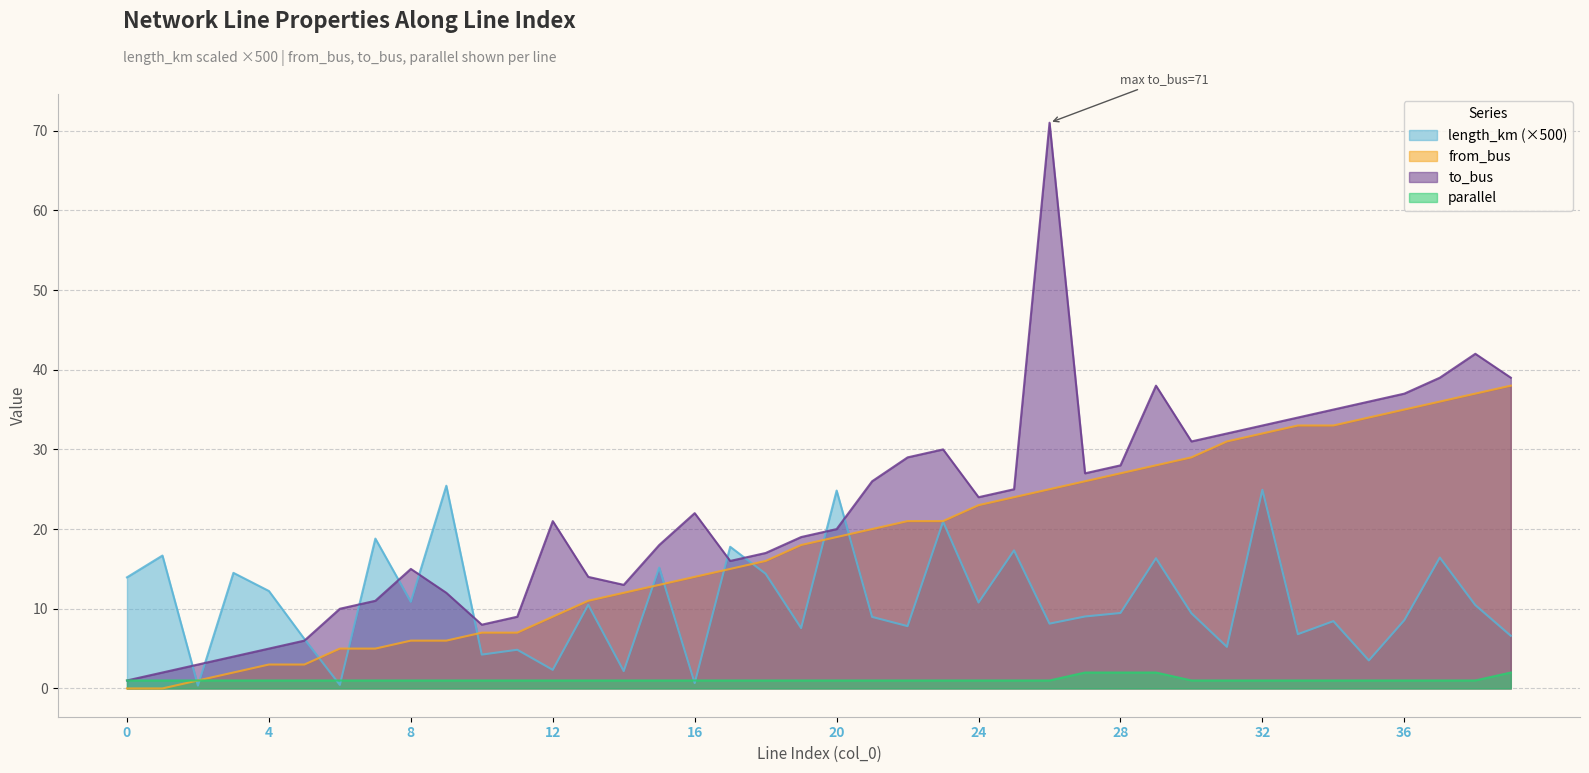

Is the value of length_km at 35 greater than the value of parallel at 21?

Yes